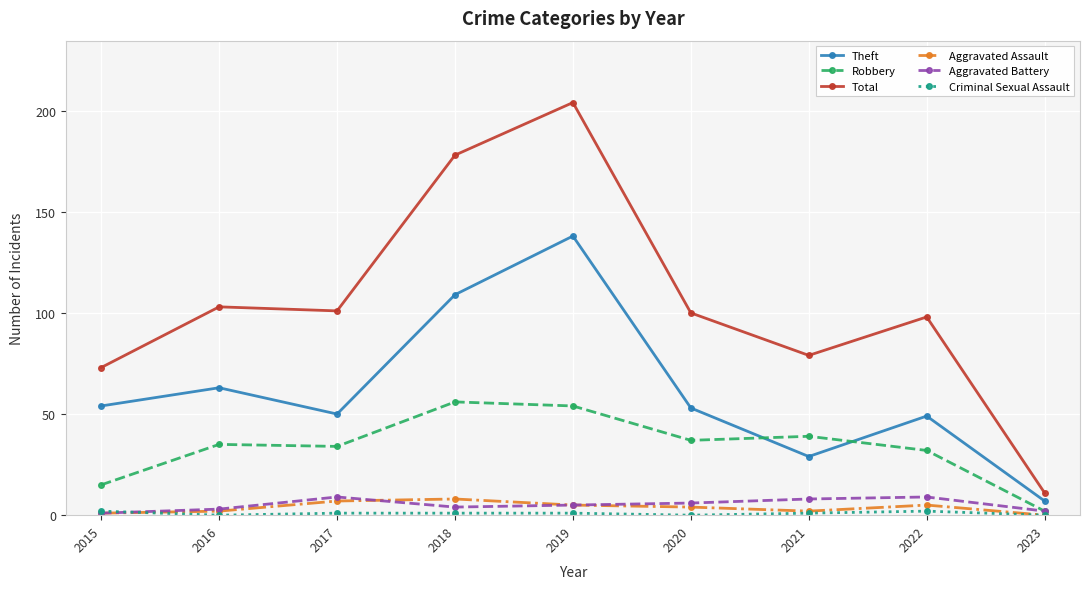

True or false: Robbery has a value of 15 at 2019.

False